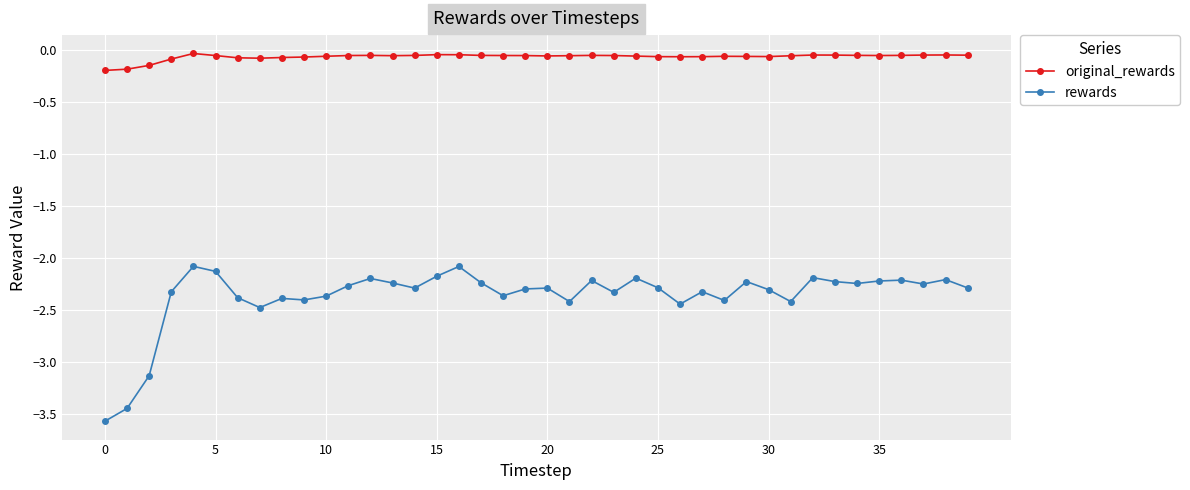

Is this an area chart (filled region under the line)?

No